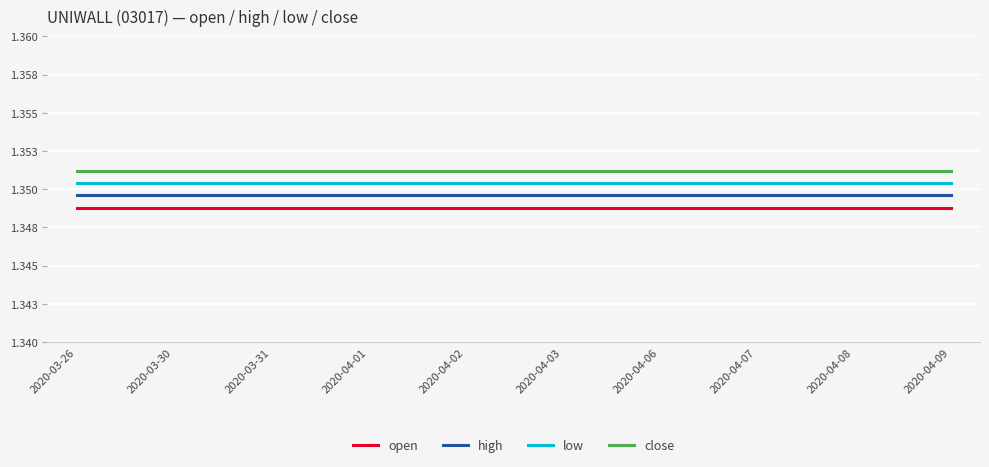

True or false: low and close cross at least once.

False